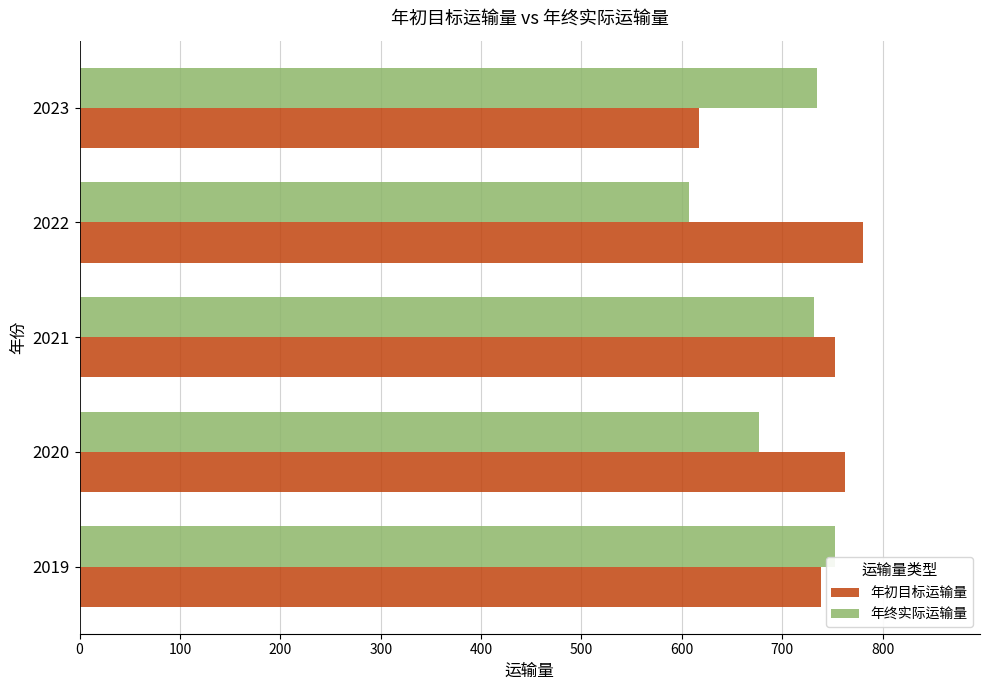

The 年终实际运输量 series shows 732.0 at 2021. True or false?

True